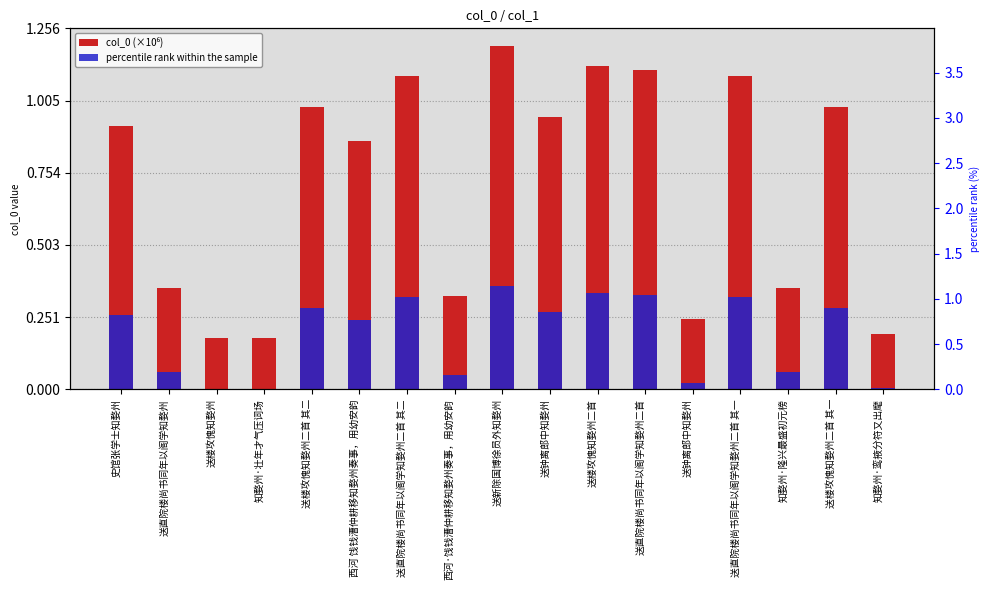

Which series has the largest range (max minus min)?

col_0 (×10⁶)